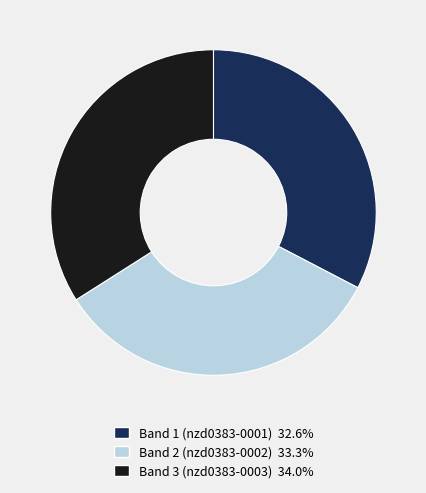

Is there any slice that represents more than half of the pie?

No